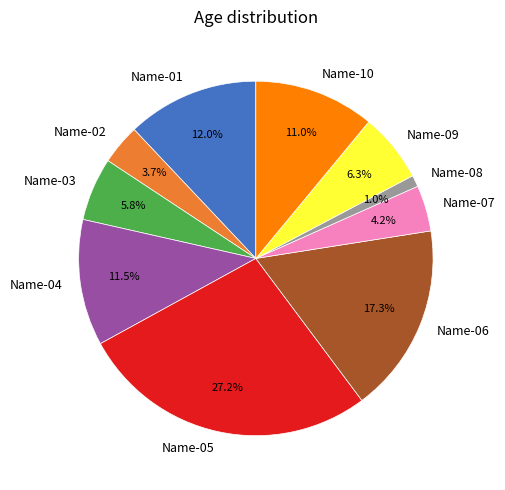

Which has a higher value, Name-01 or Name-02?

Name-01